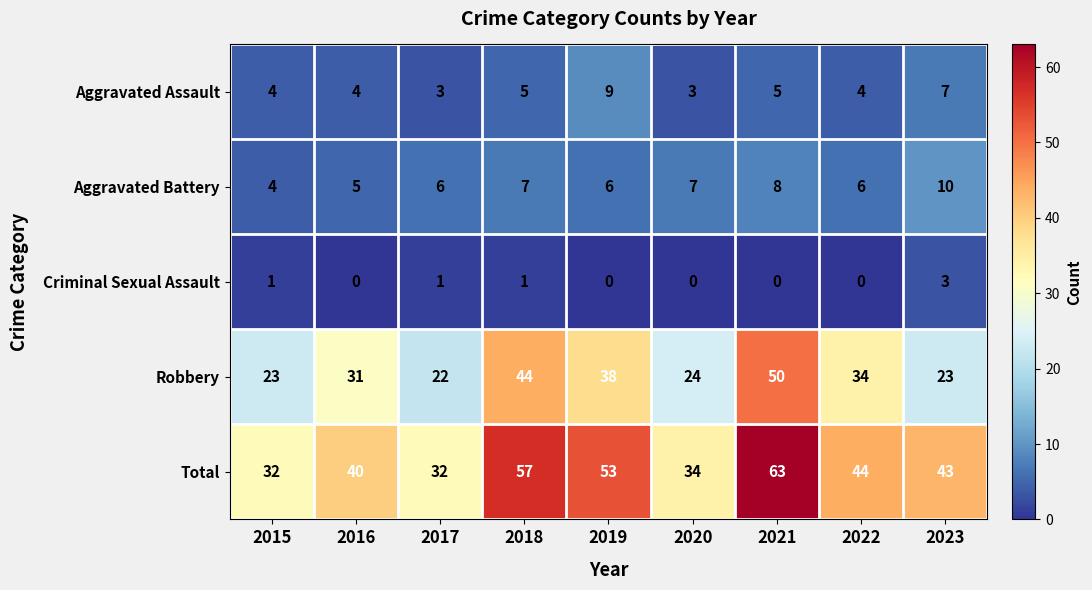

At how many categories does at least one series exceed 29?

9